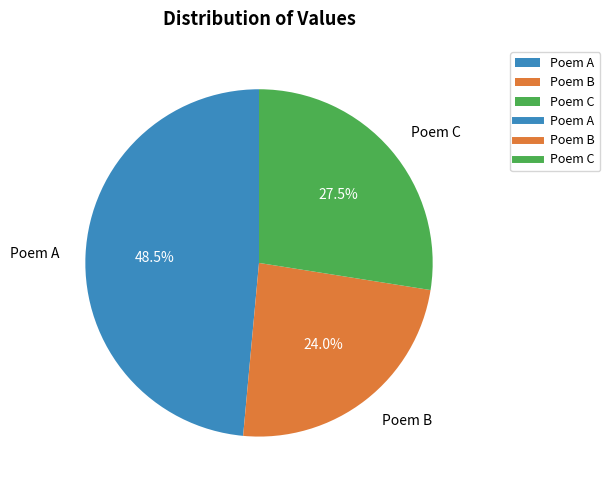

Count the number of slices in the pie.

3